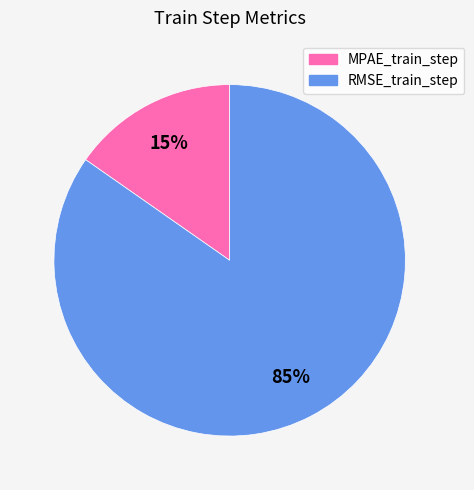

To the nearest percent, what is the combined percentage of RMSE_train_step and MPAE_train_step?

100%